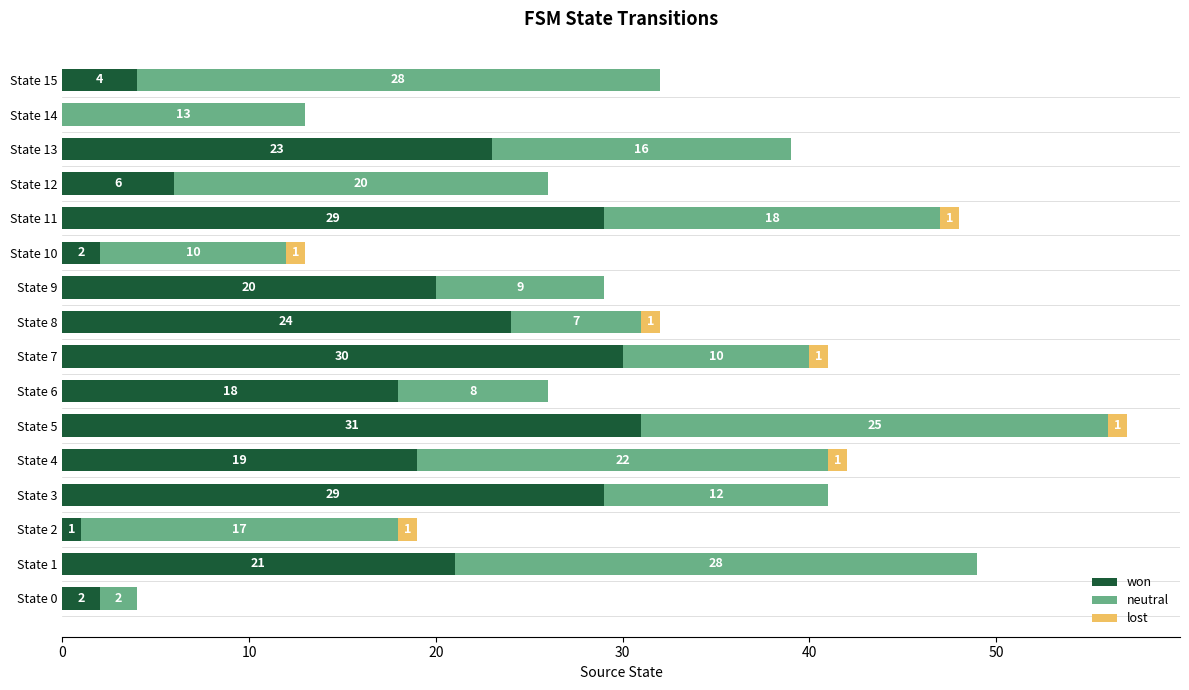

At which category is the sum across all series the highest?

State 5